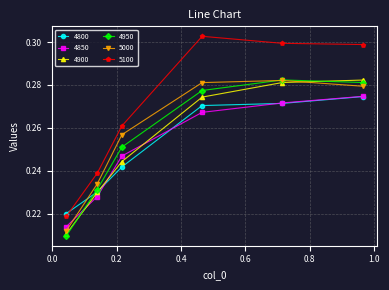

Count the 5100 values in the range 0 to 1.

6